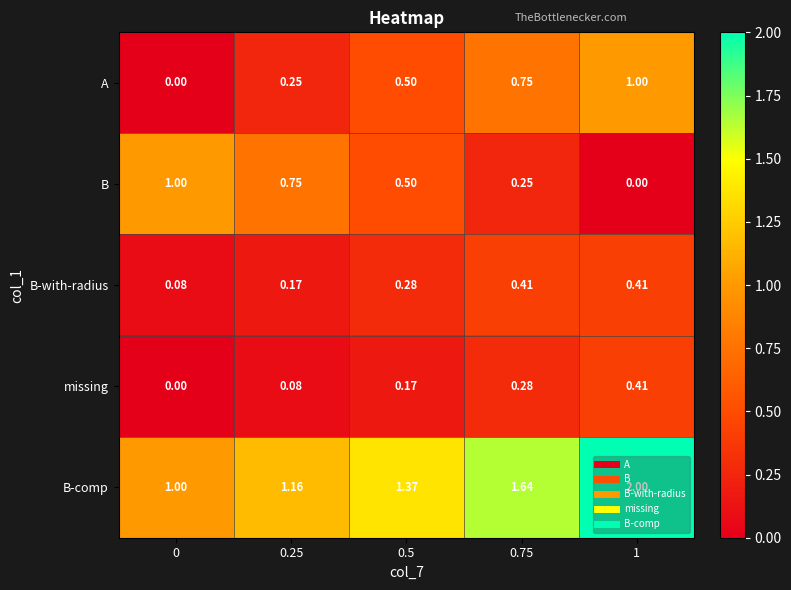

Which series changed the most between 0.5 and 1?

B-comp